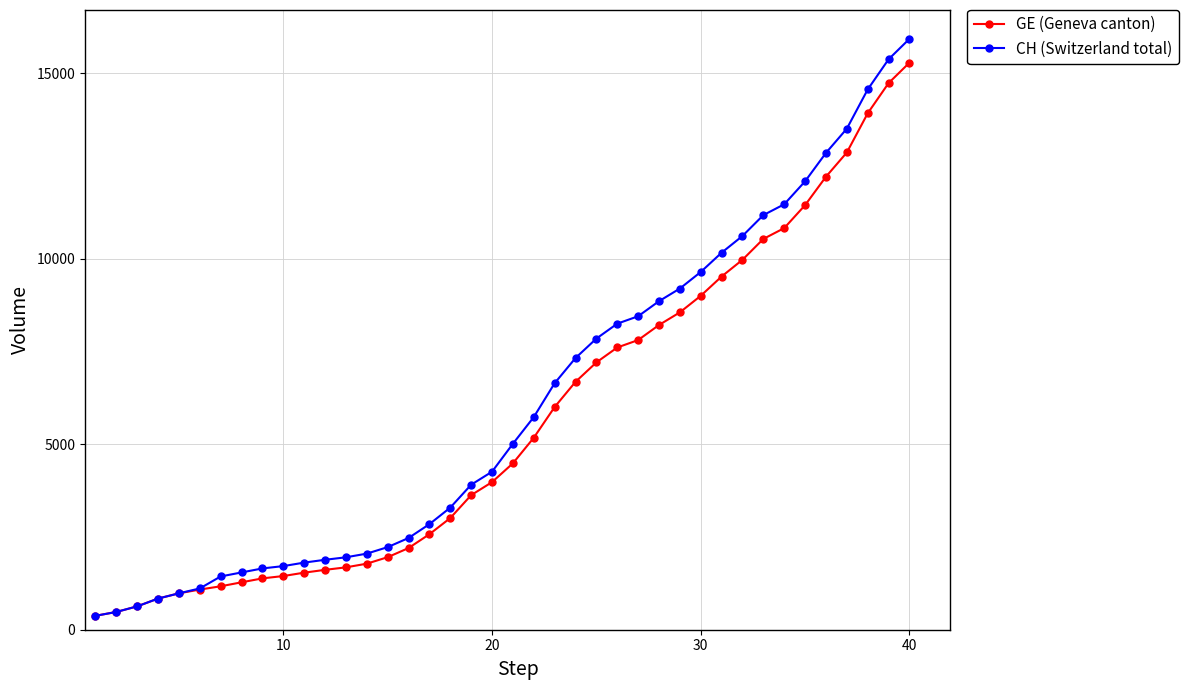

Which series has the largest total across all categories?

CH (Switzerland total)